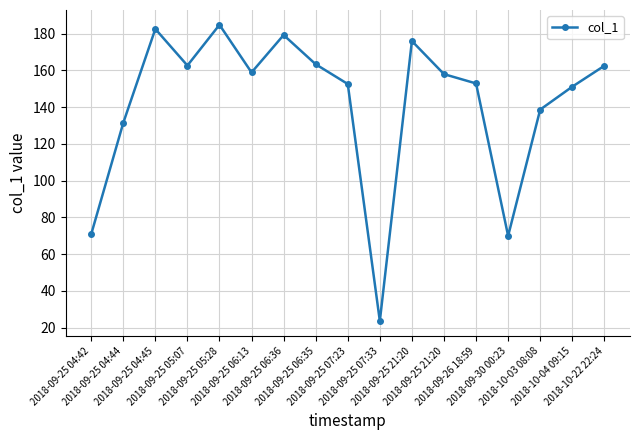

How many interior local peaks (higher than both neighbors) does the data have?

4